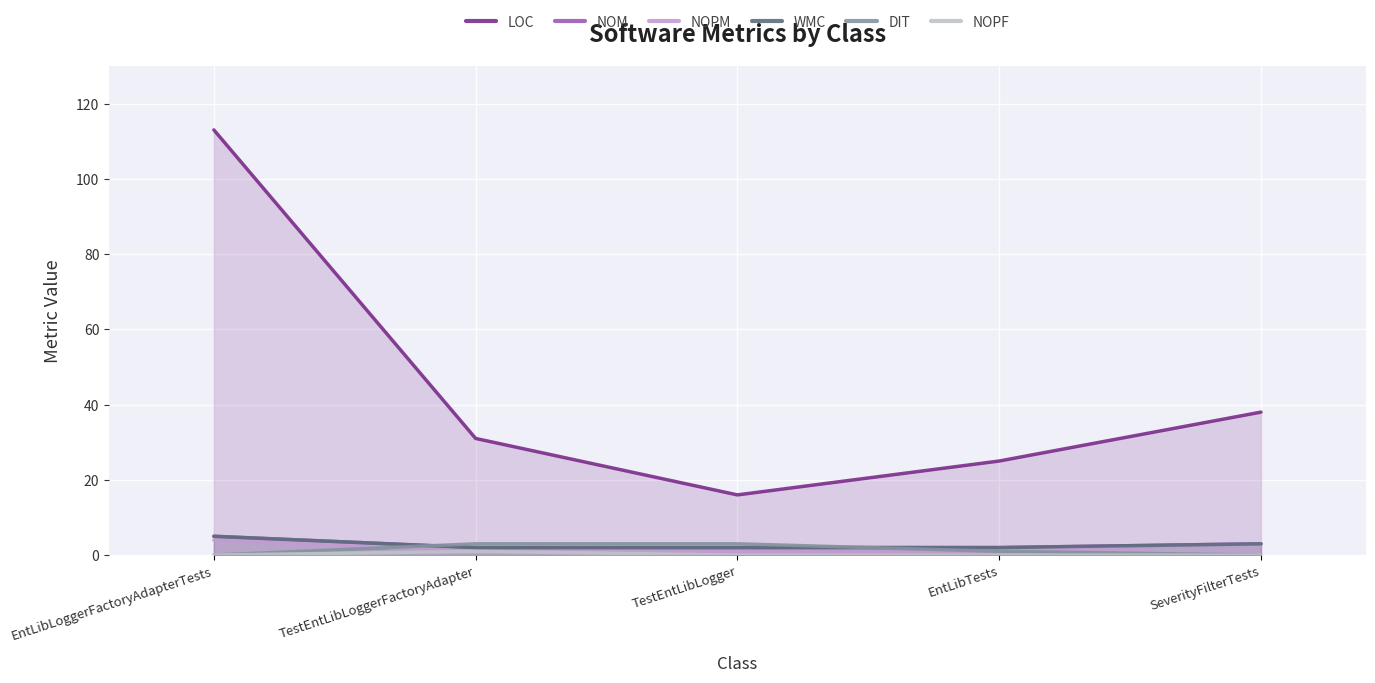

Reading right to left, transcribe all the data shown in this chart.

LOC: 38	25	16	31	113
NOM: 3	2	2	2	5
NOPM: 3	1	1	1	4
WMC: 3	2	2	2	5
DIT: 0	1	3	3	0
NOPF: 0	0	0	1	0